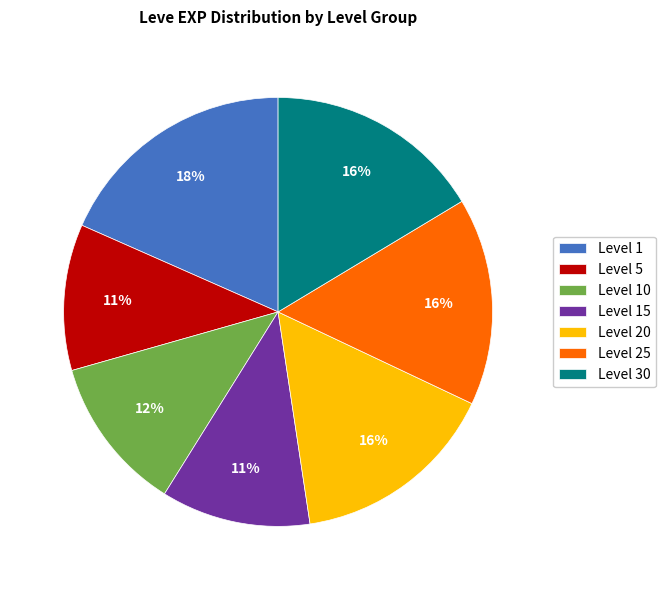

Approximately how many times larger is the value at Level 30 compared to Level 5?

1.5